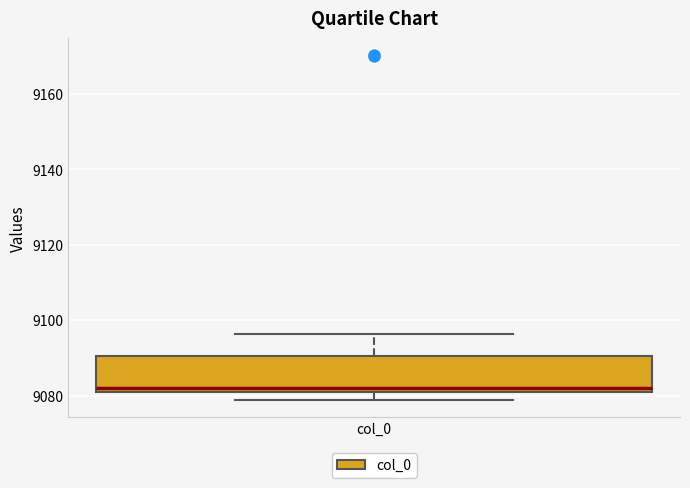

Transcribe this box plot: give where the median line is, the range the box spans, and where the two whiskers end, as read against the y-axis. The values are not printed on the chart, so give them approximately, as read against the axis.

median 9082, box 9080 to 9090, whiskers 9078 to 9096